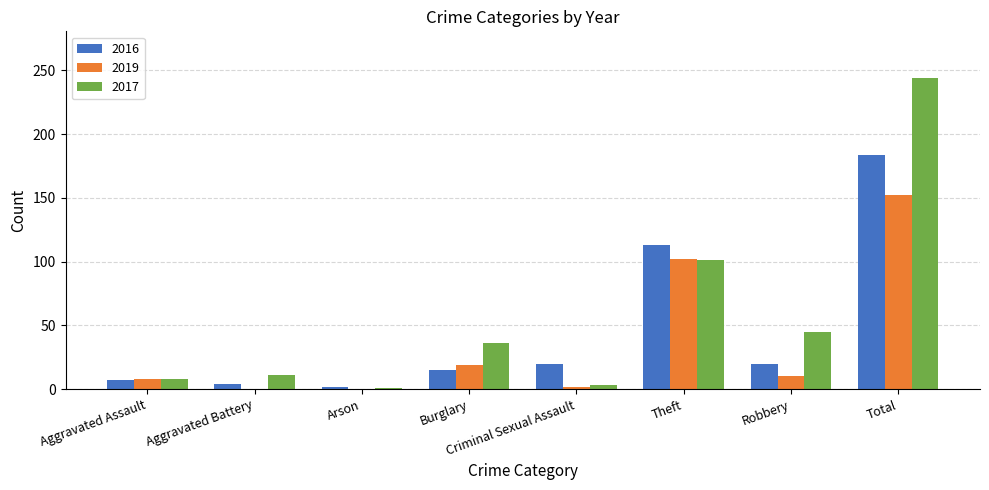

Which category has the highest value in the 2016 series?

Total